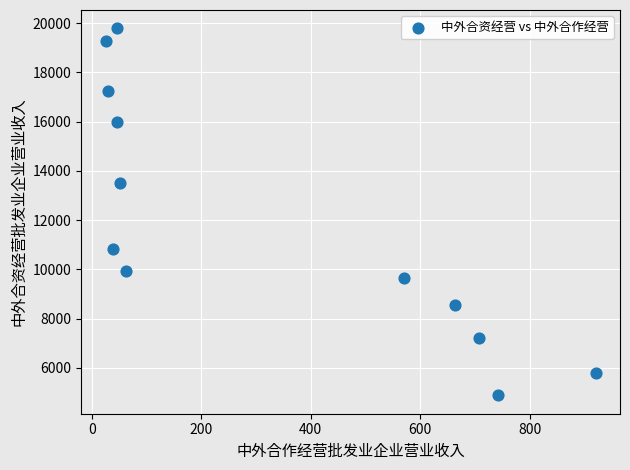

What Y value in the scatter plot is closest to 12333?

13521.2